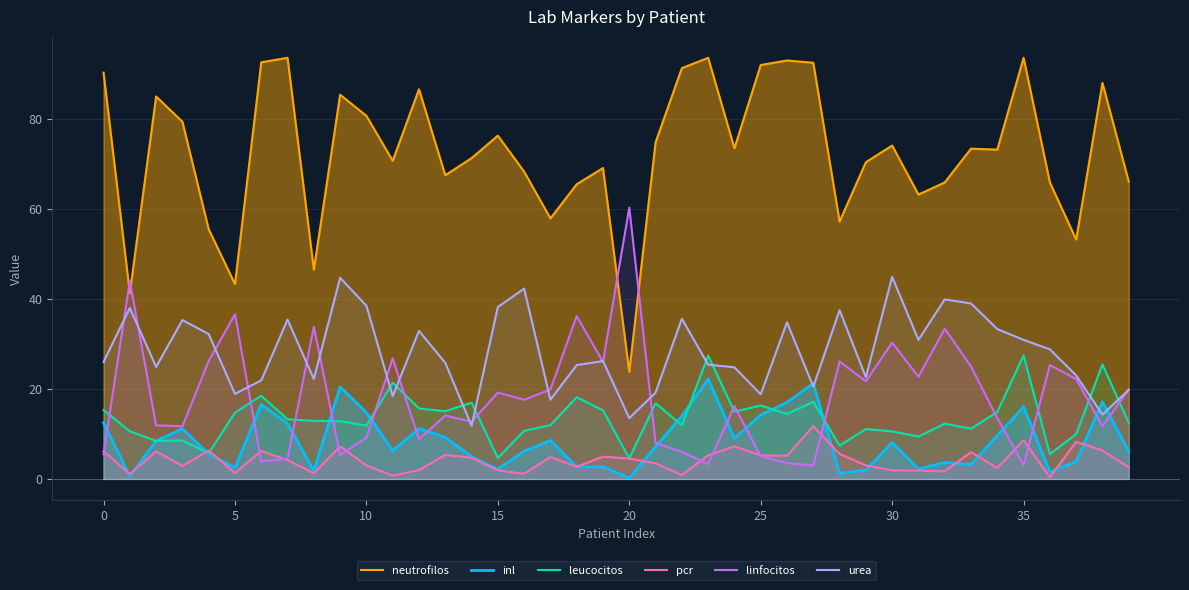

How many lines are shown in the chart?

6